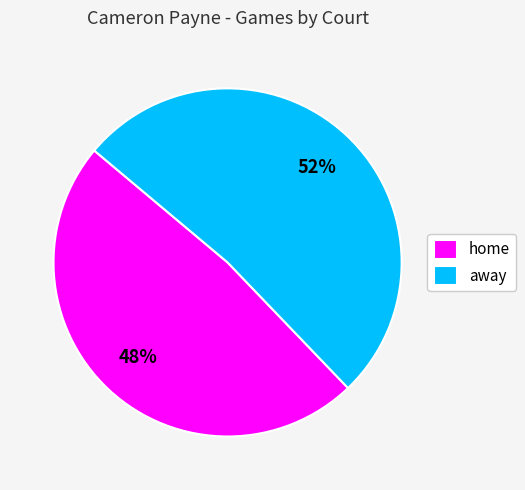

Which slice is the smallest?

home